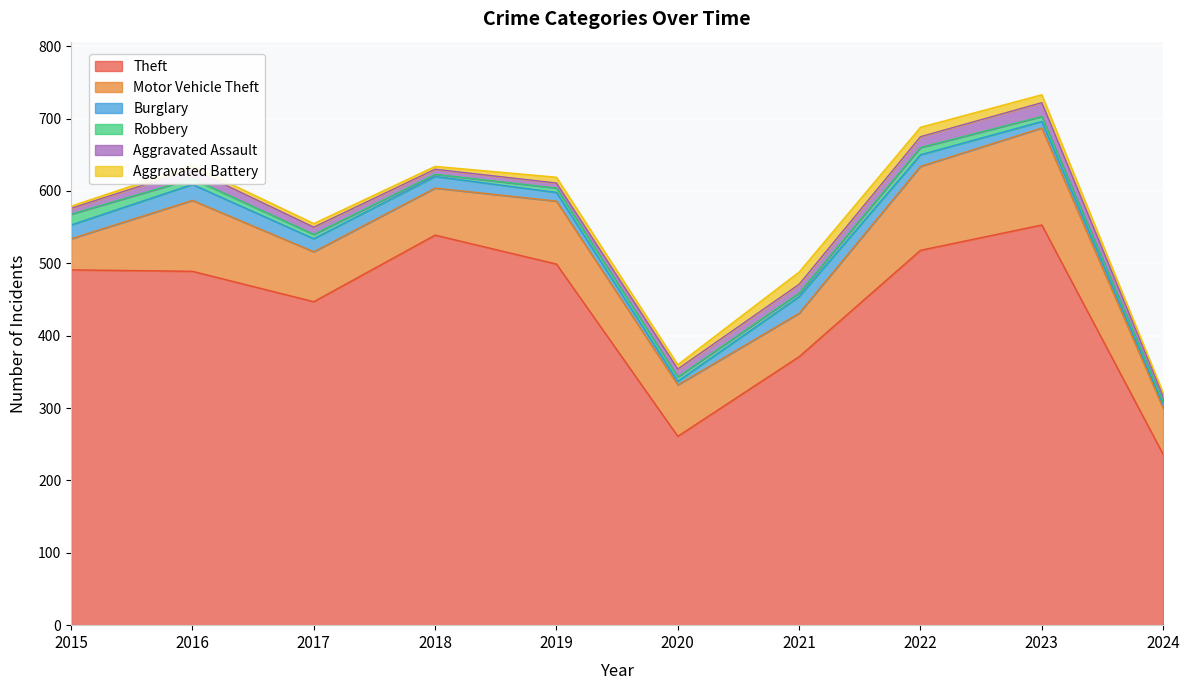

Between 2018 and 2021, which series saw the biggest shift?

Theft